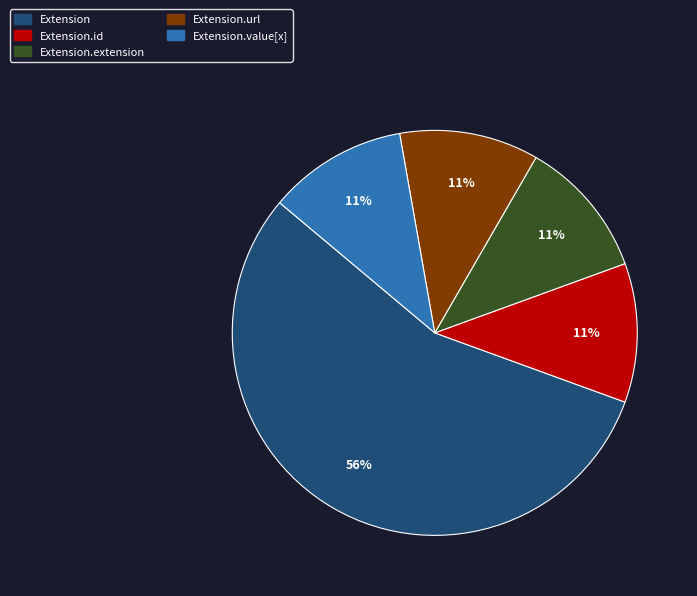

Does any single category account for the majority?

Yes